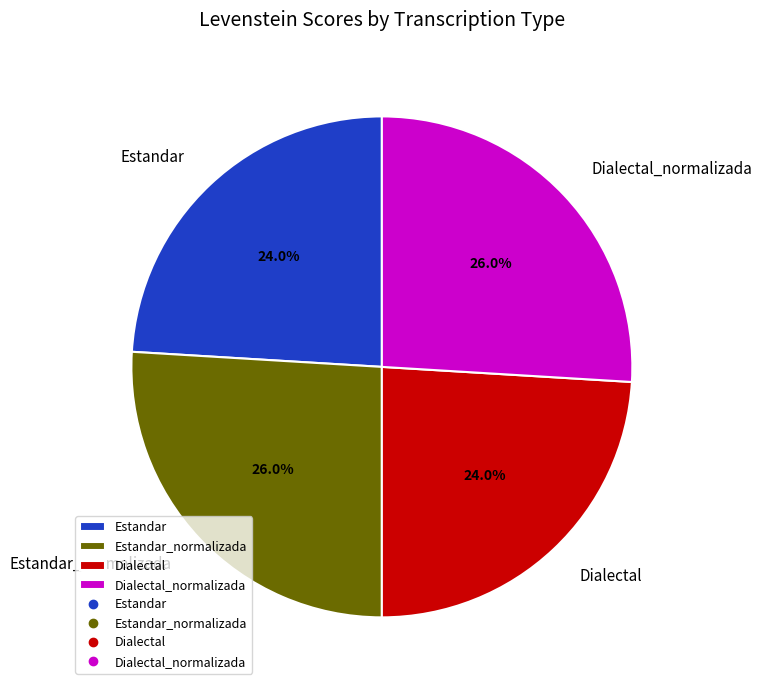

The Dialectal slice represents 35% of the pie. True or false?

False